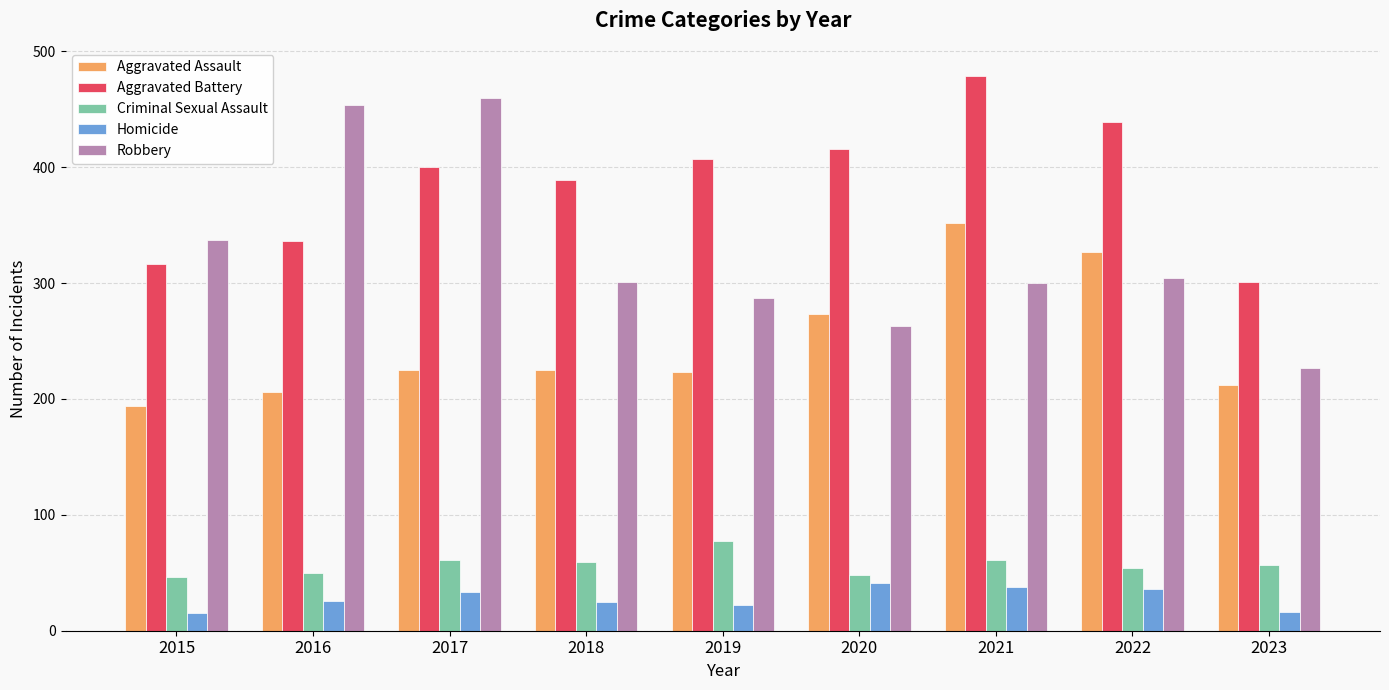

How many data points in Aggravated Battery are less than 400?

4